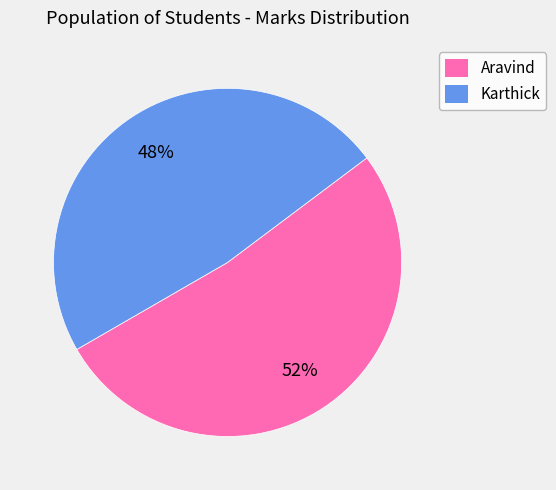

How many segments does this pie chart have?

2